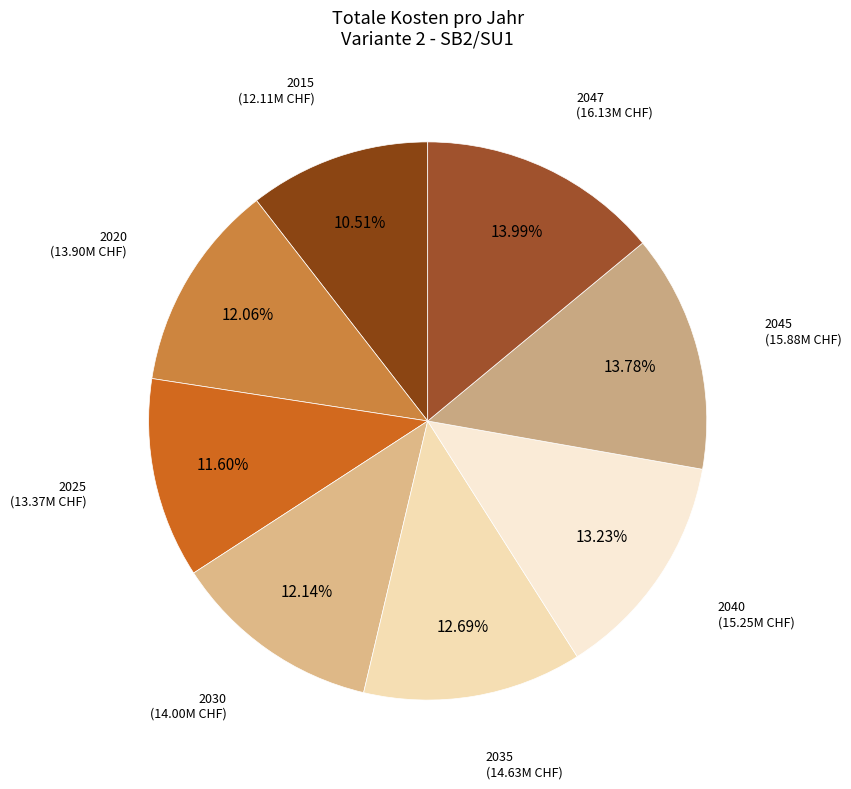

How many segments does this pie chart have?

8